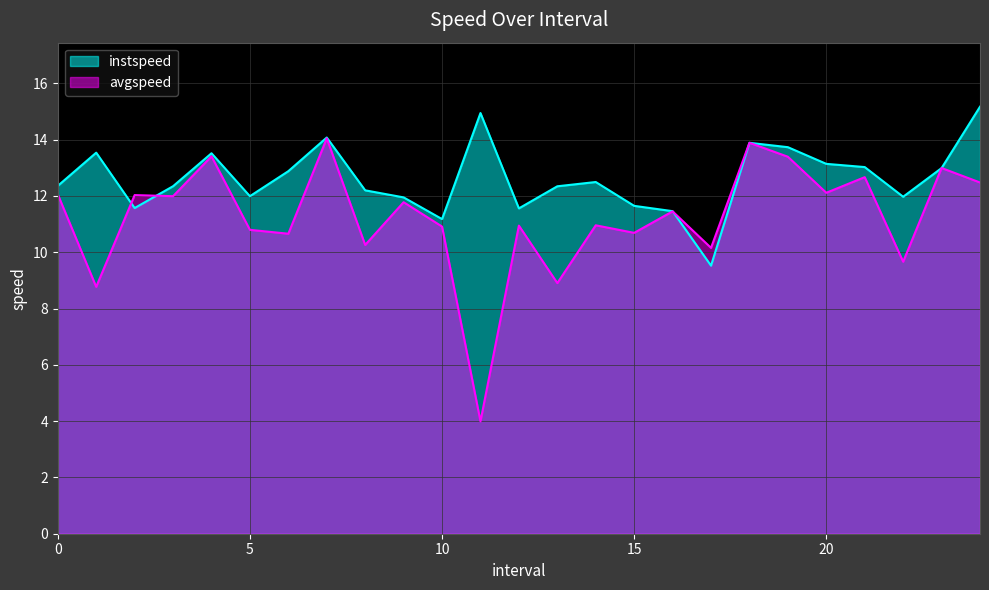

How many intersections are there between avgspeed and instspeed?

5